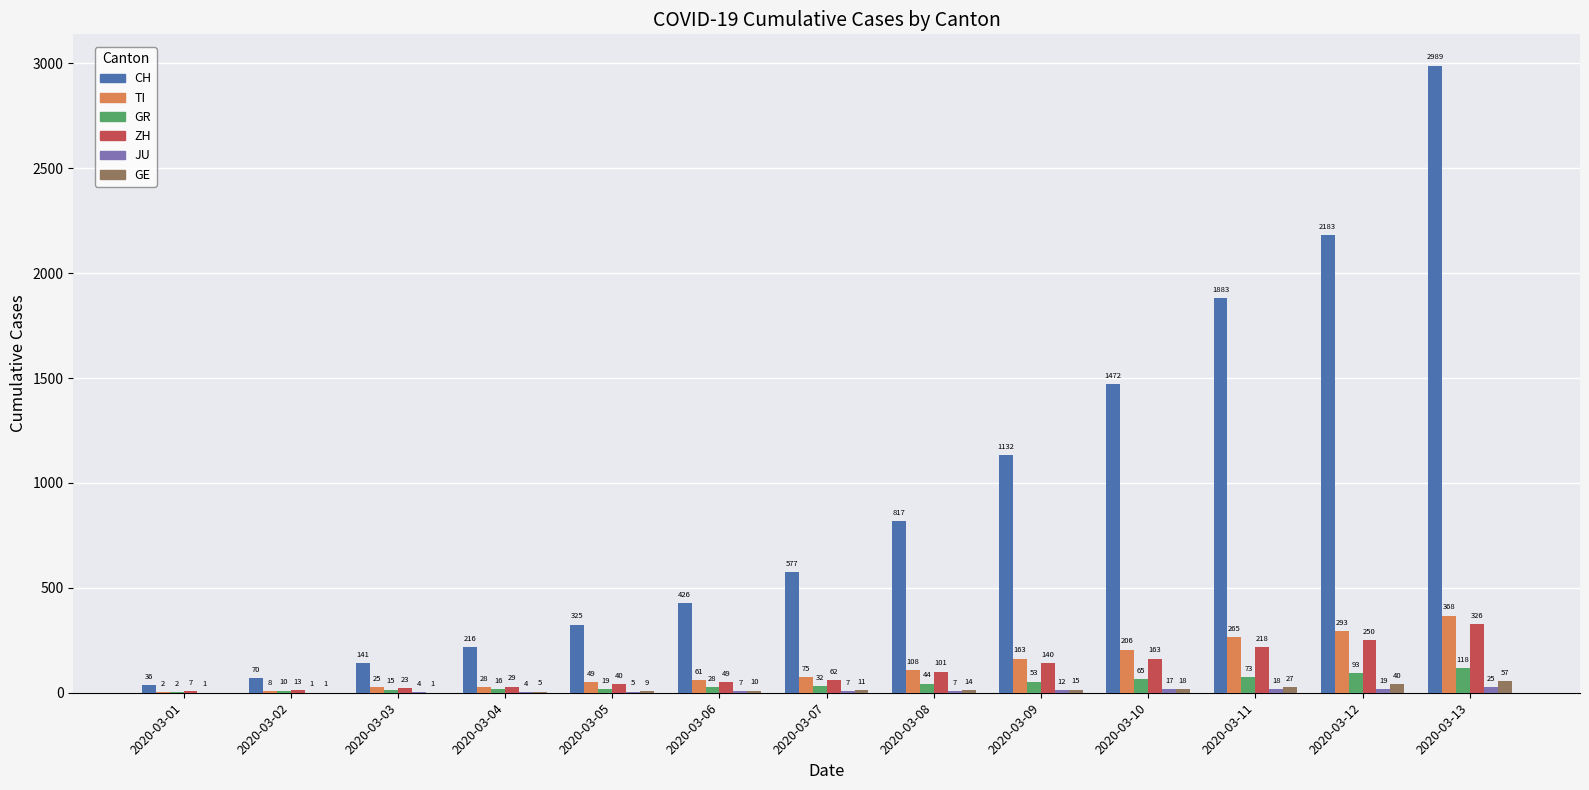

What is the maximum value shown in the chart?

2989